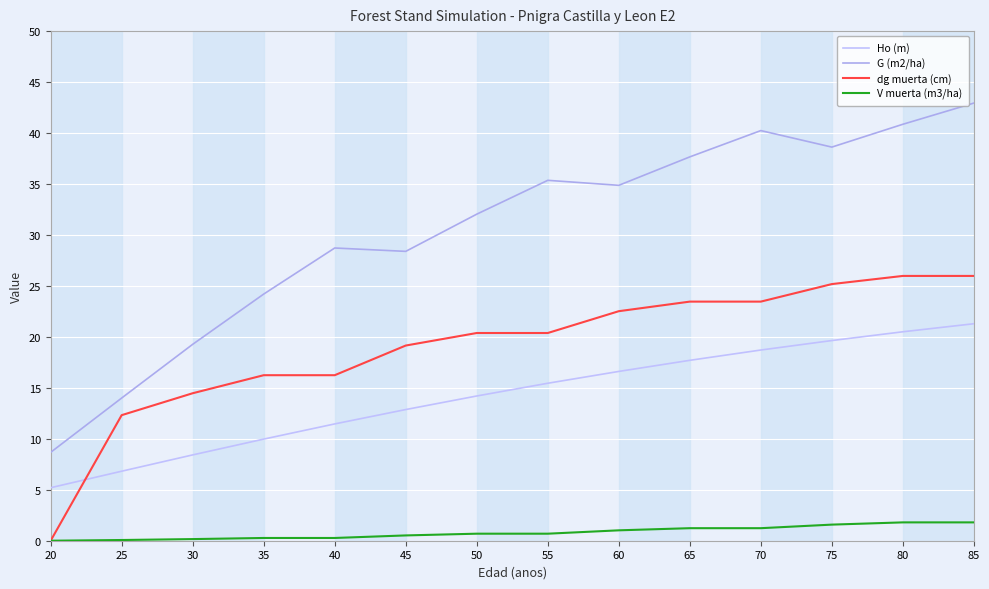

List the labels in order of dg muerta (cm) value, smallest first.

20, 25, 30, 35, 40, 45, 50, 55, 60, 65, 70, 75, 80, 85